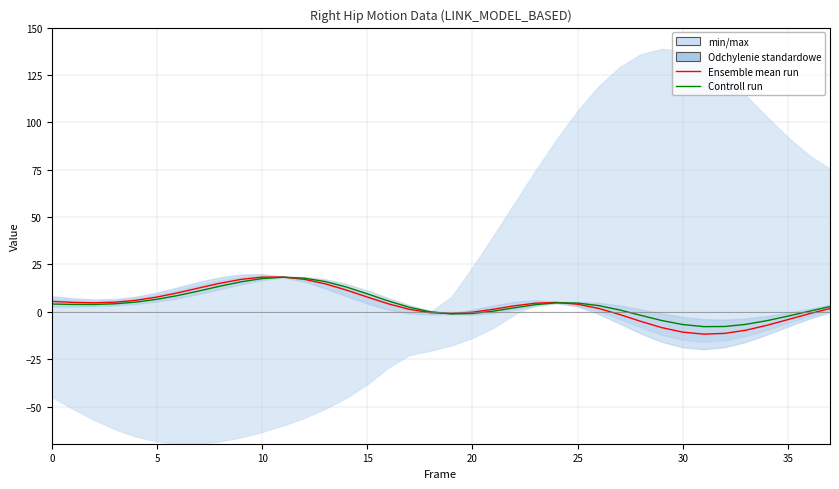

What value does the Controll run series have at 35?

-2.3